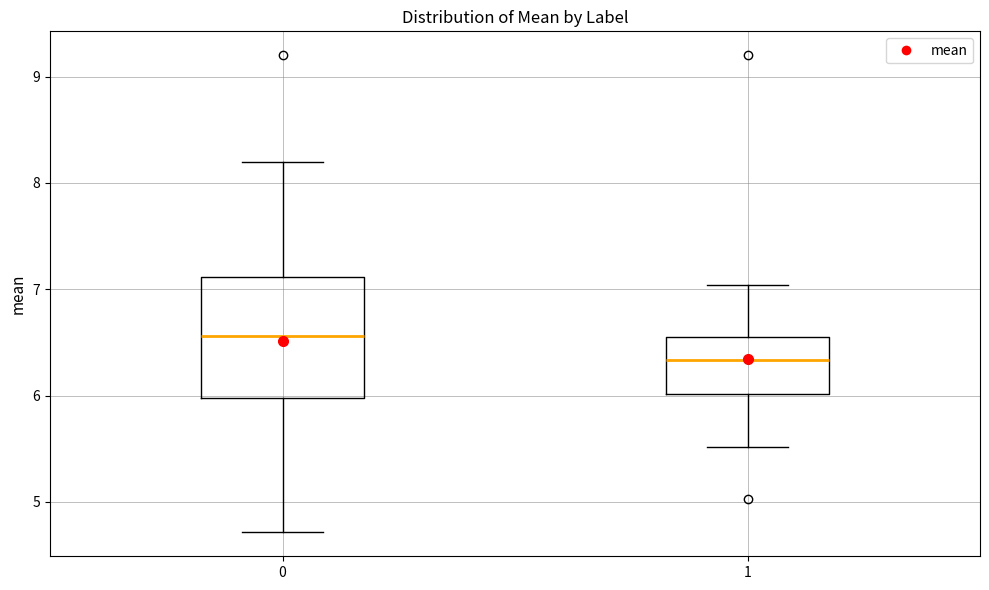

Which box has the lowest median line?

1